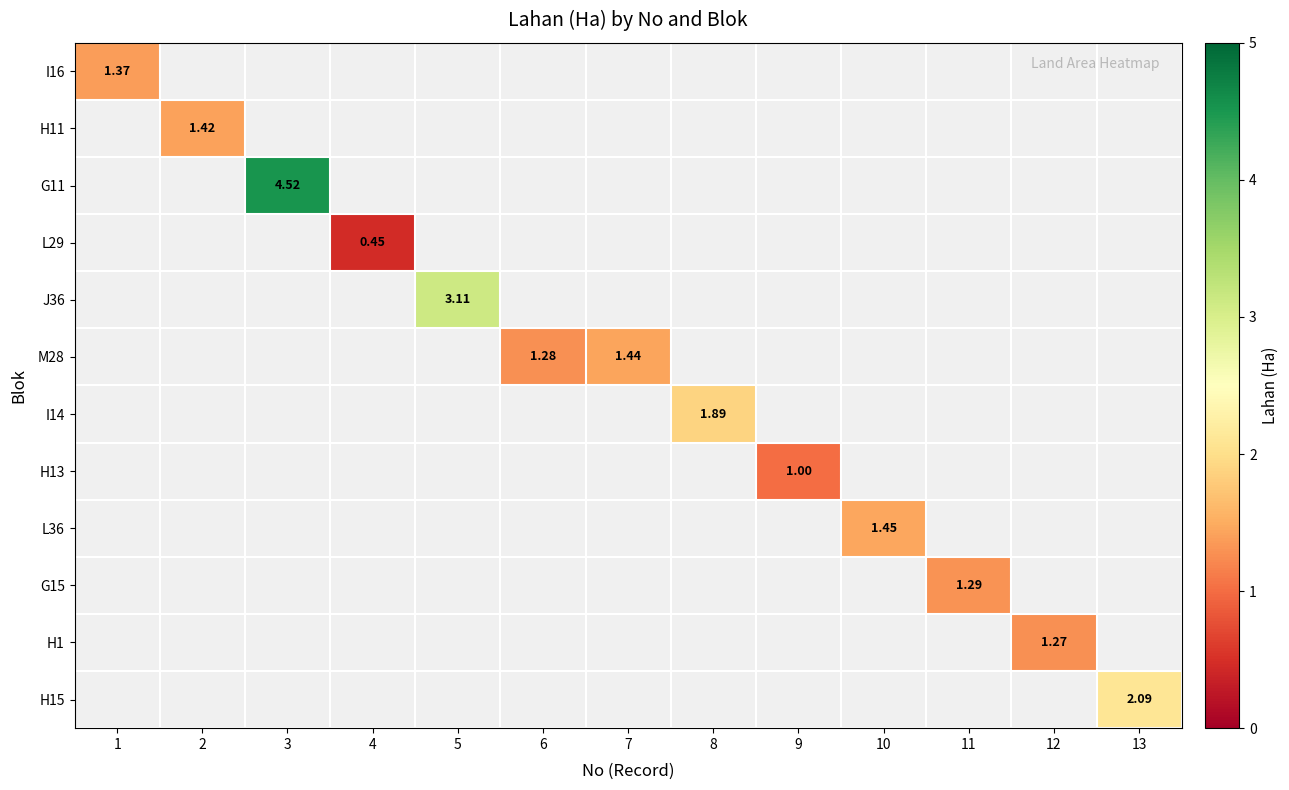

At how many categories does at least one series exceed 3?

2